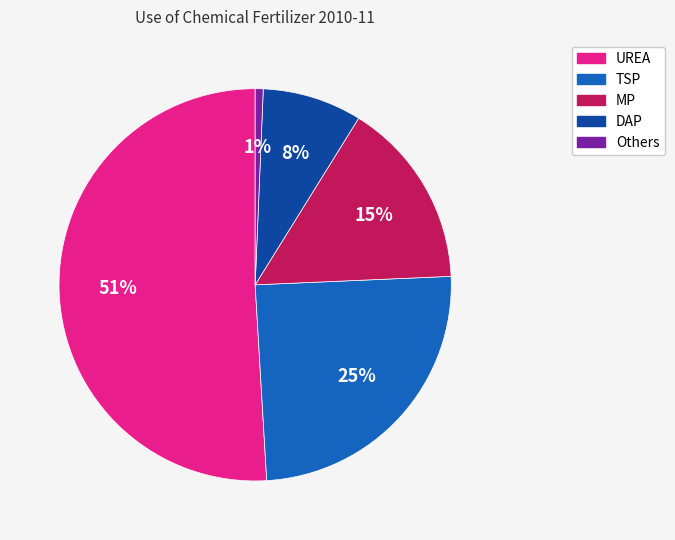

How many slices are in this pie chart?

5